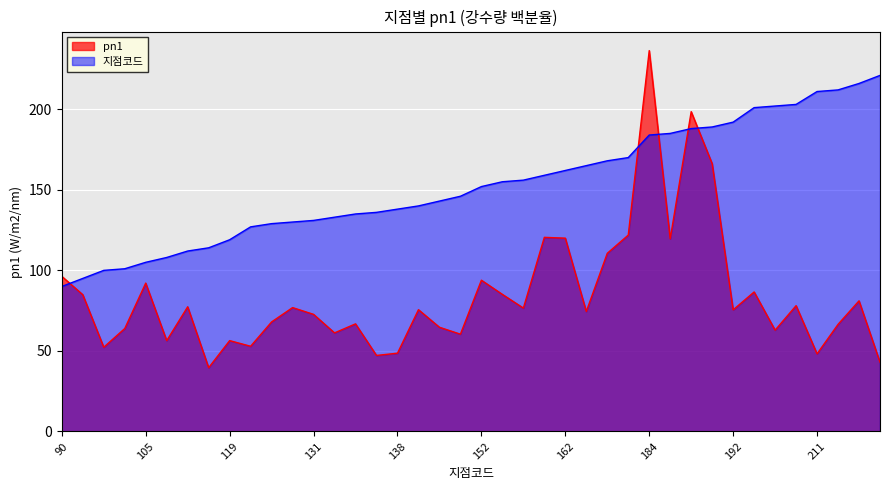

The value of pn1 at 221 is 43.0. True or false?

True